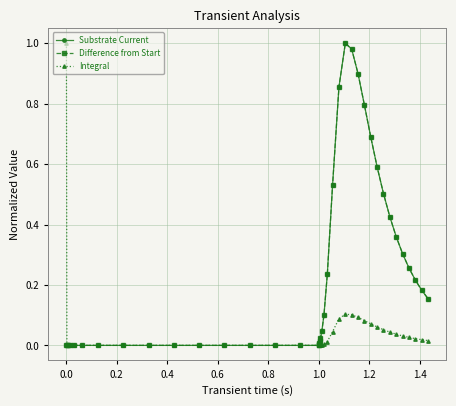

What are all the series names shown in the legend?

Substrate Current, Difference from Start, Integral